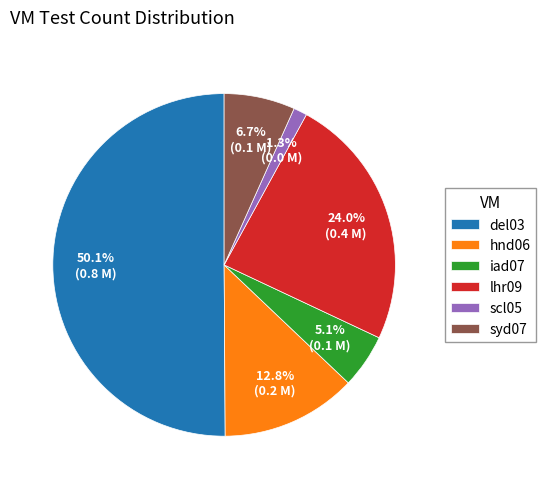

To the nearest percent, what is the difference between the largest and smallest slice percentages?

49%